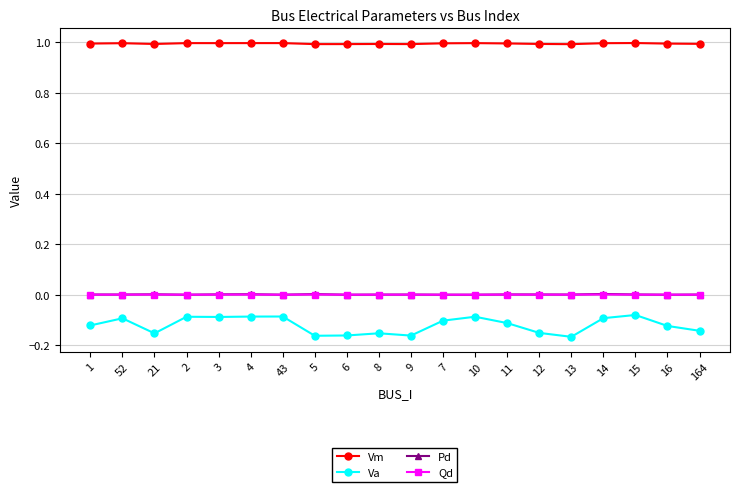

Which series has the widest spread of values?

Va